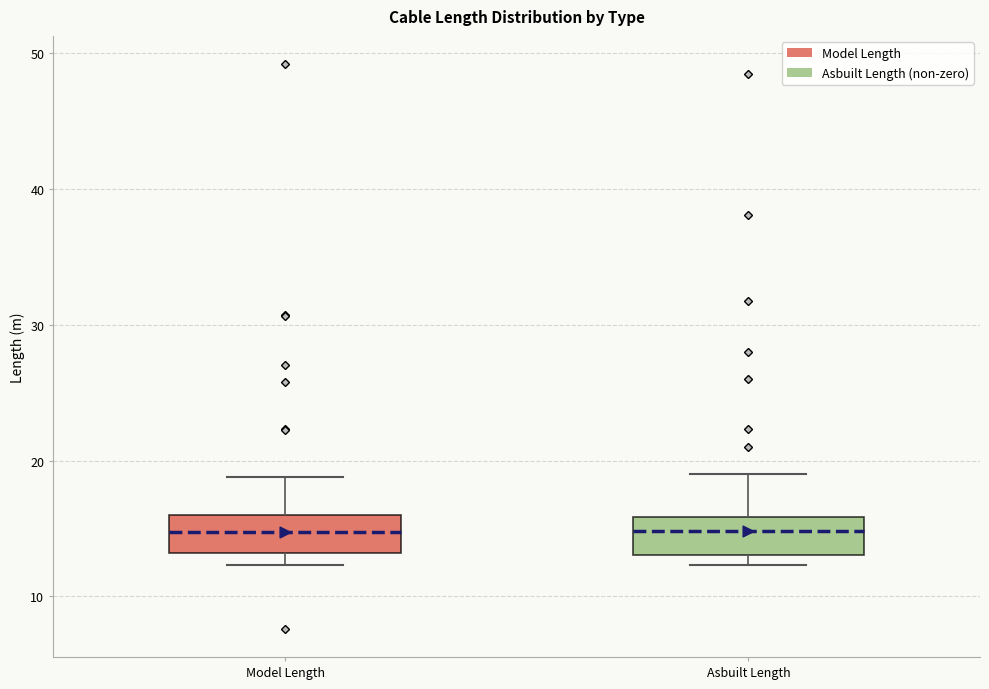

Where is the lower edge of the box for Model Length on the y-axis? The values are not printed on the chart, so give them approximately, as read against the axis.

13